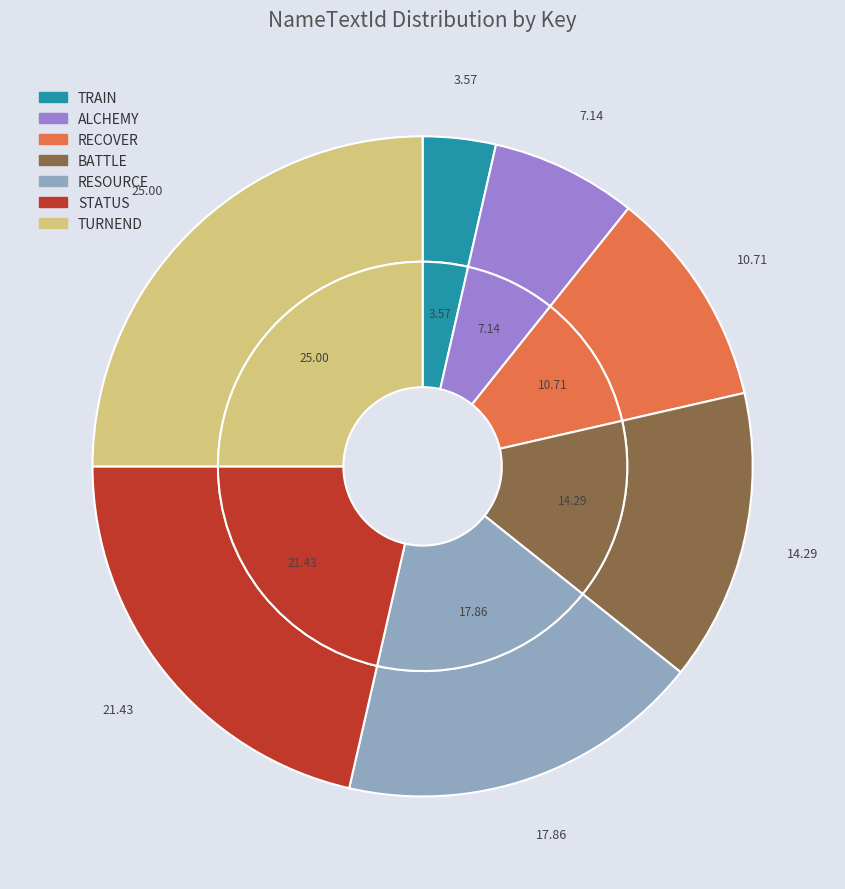

What percentage is the RECOVER slice, to the nearest percent?

11%